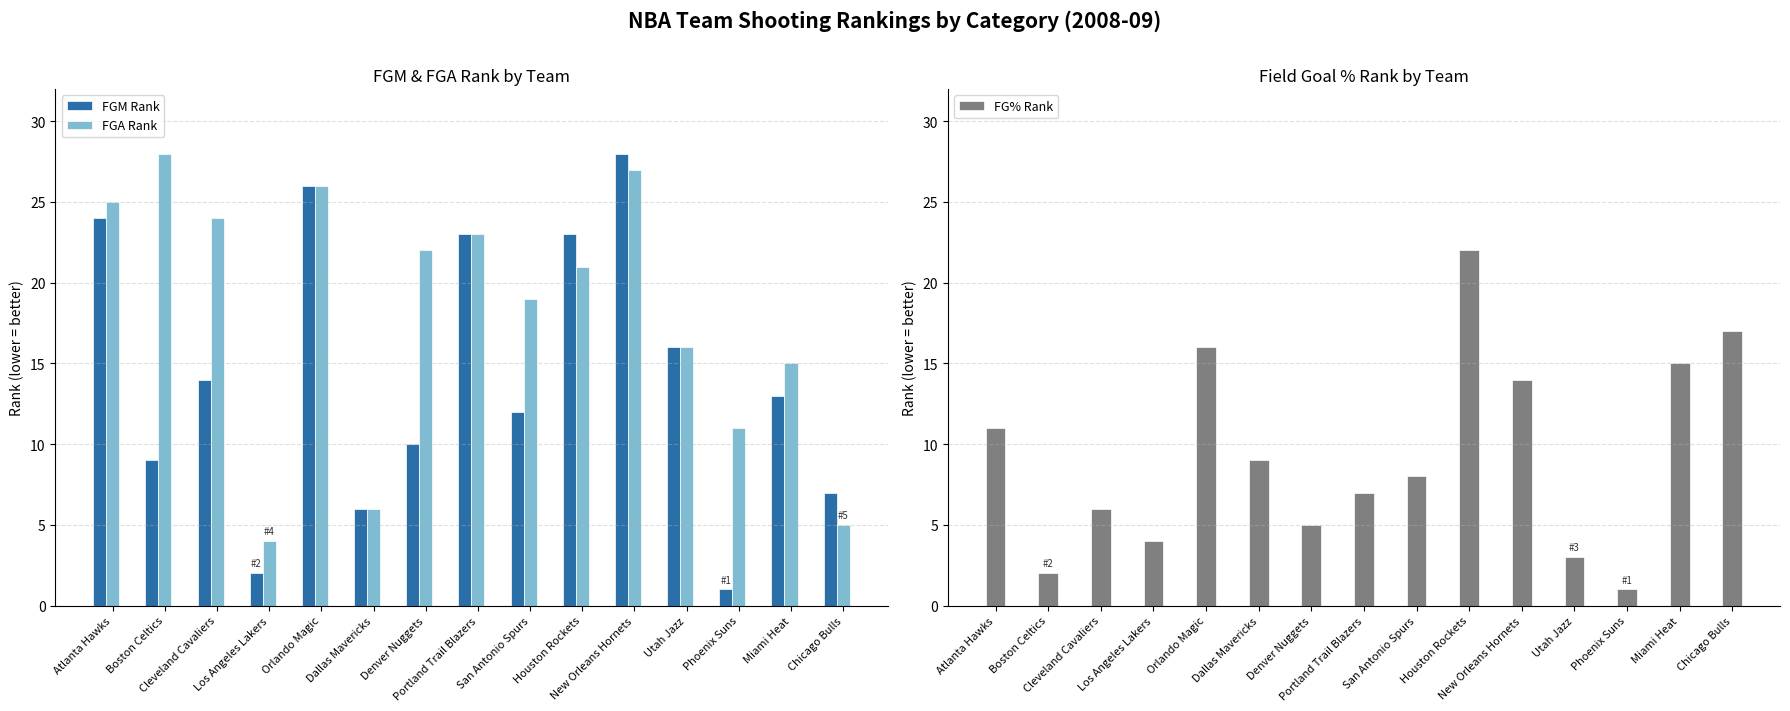

Which series has the widest spread of values?

FGM Rank